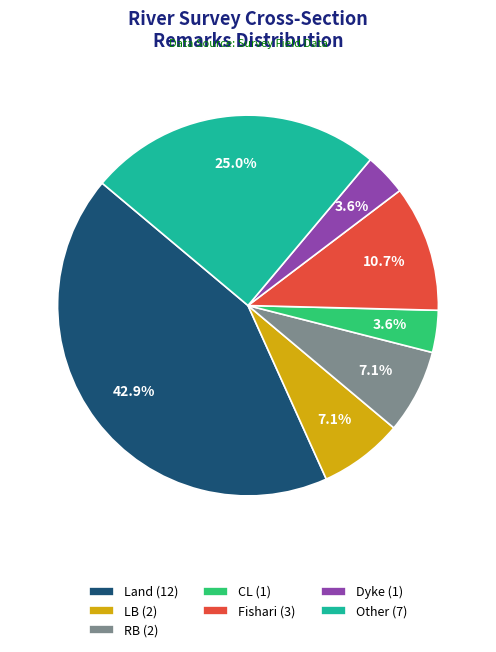

Is there a majority slice in this chart?

No